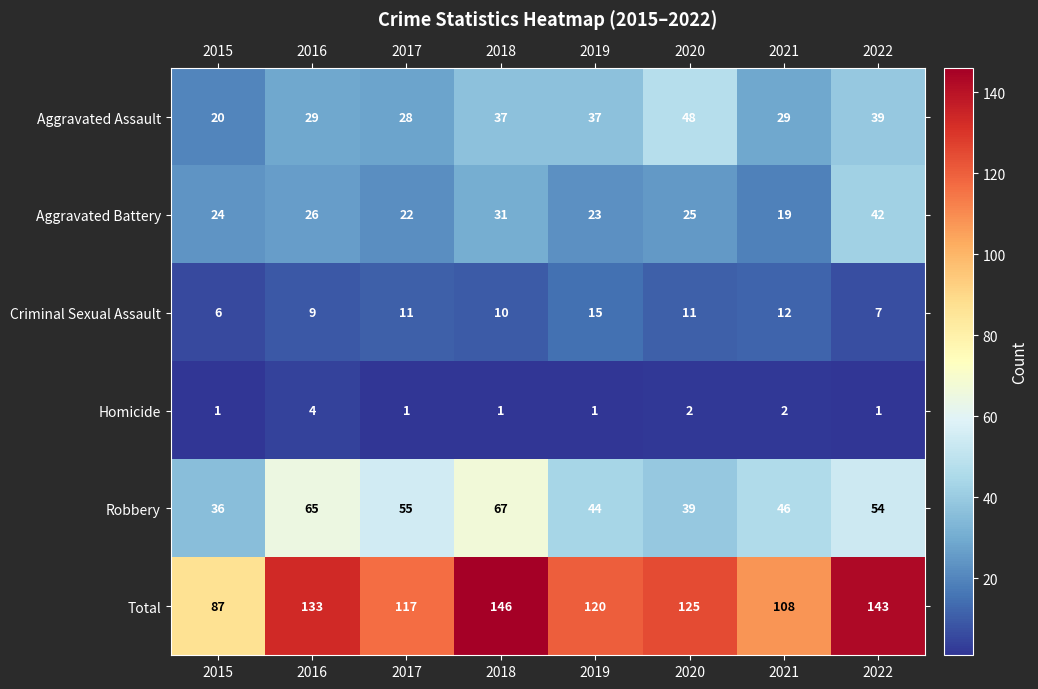

What value does the Criminal Sexual Assault series have at 2016?

9